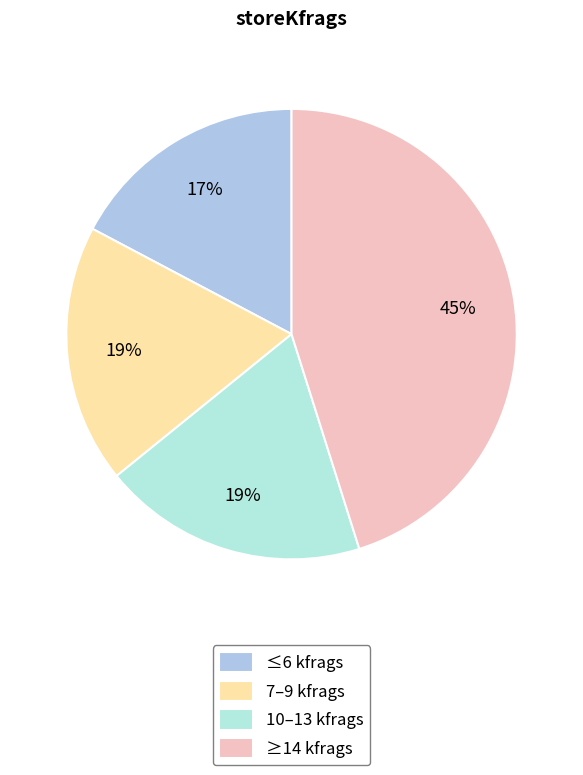

What is the smallest slice in the pie chart?

≤6 kfrags